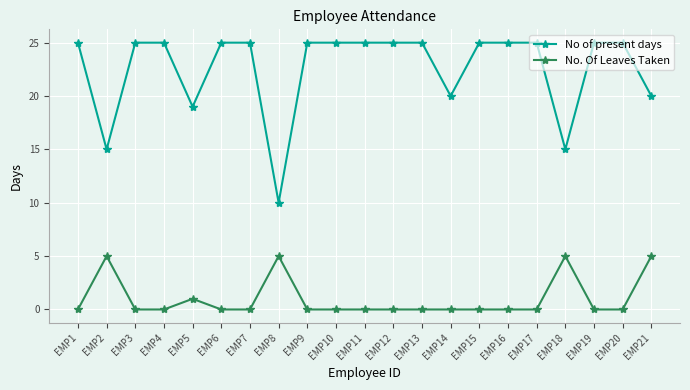

The value of No. Of Leaves Taken at EMP9 is -3. True or false?

False